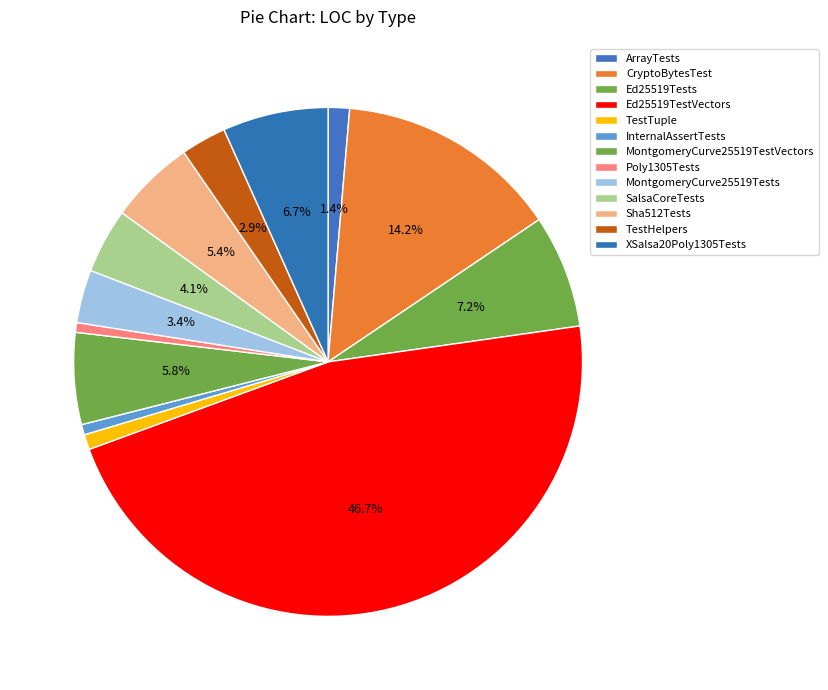

True or false: Ed25519Tests accounts for 19% of the total.

False